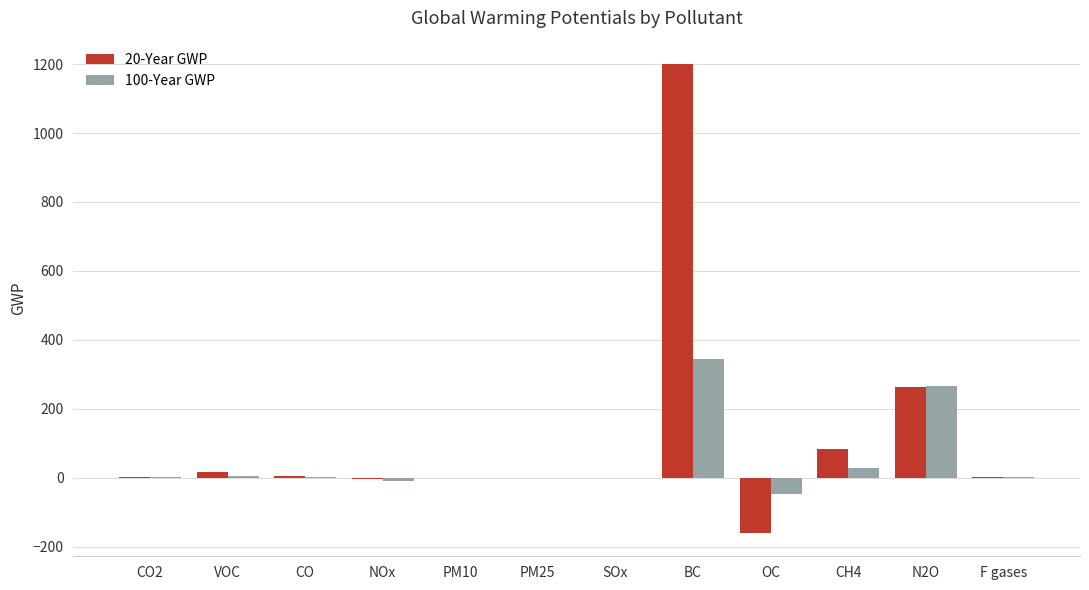

What is the maximum value shown in the chart?

1200.0